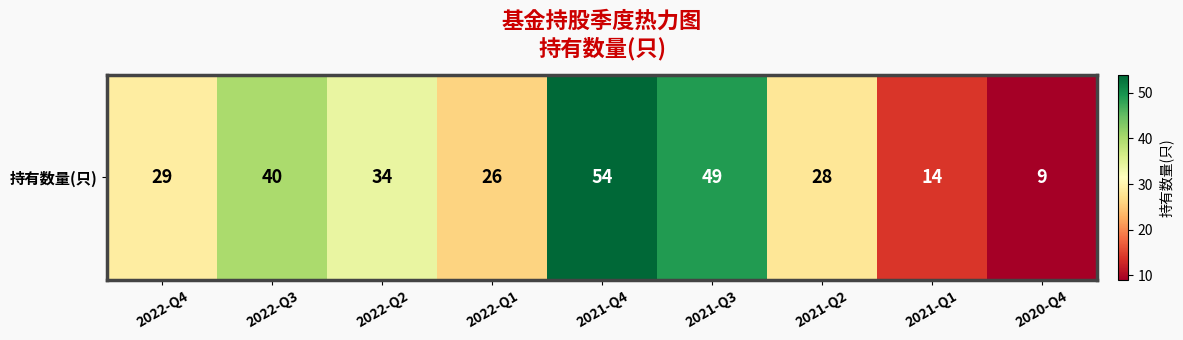

How many data points are less than 29?

4